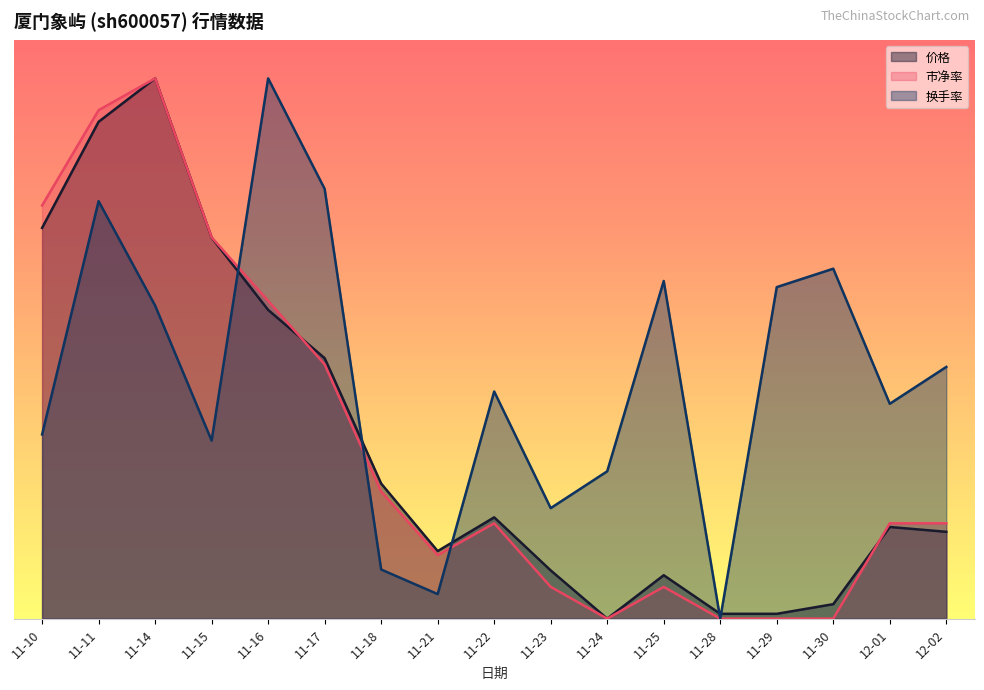

At which category does 价格 reach its first local peak?

11-14